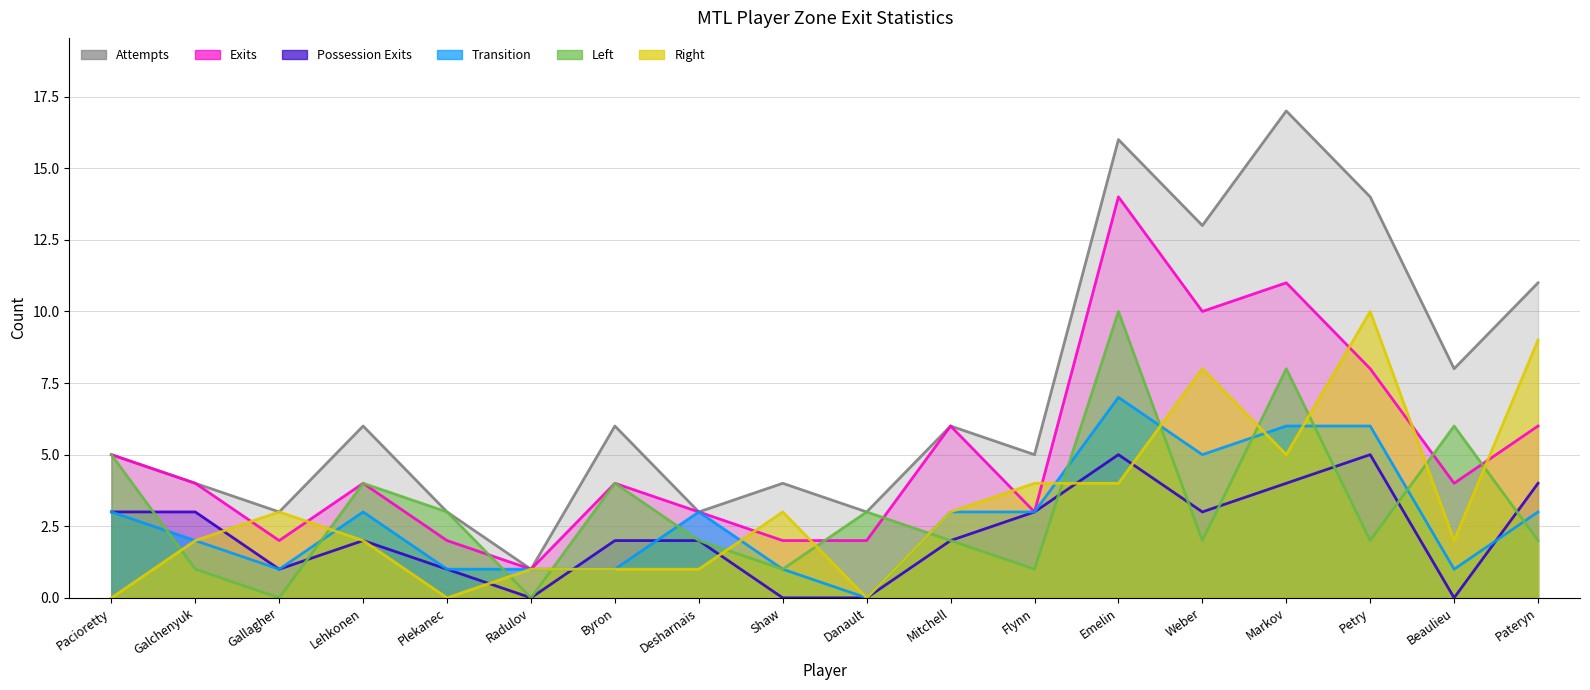

True or false: Exits and Transition intersect in this chart.

False